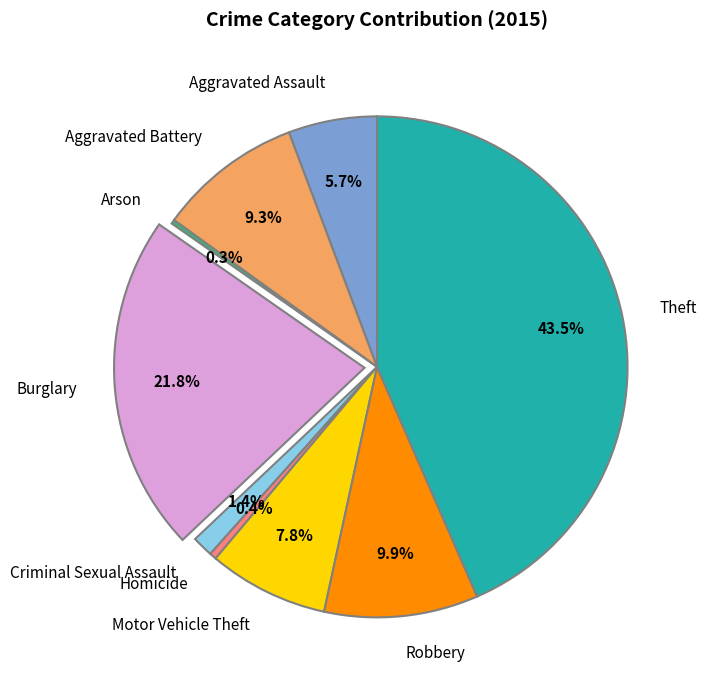

Is it true that Aggravated Assault is 1% of the pie?

False